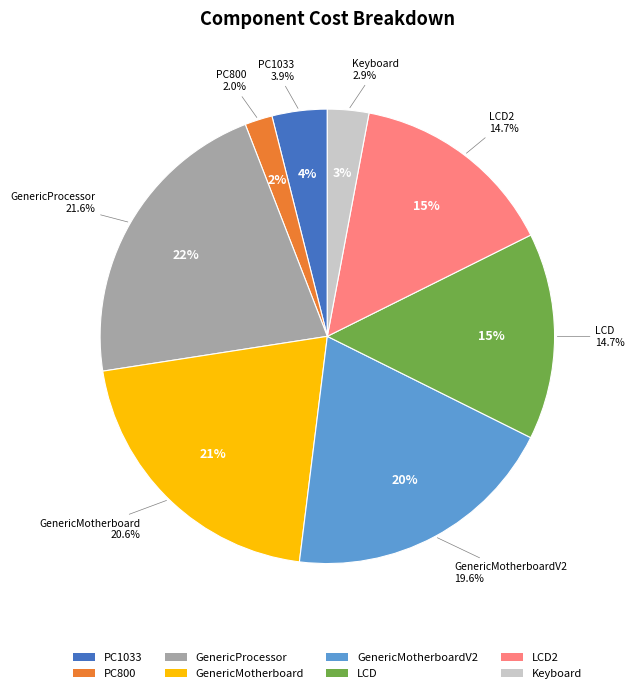

How many segments does this pie chart have?

8